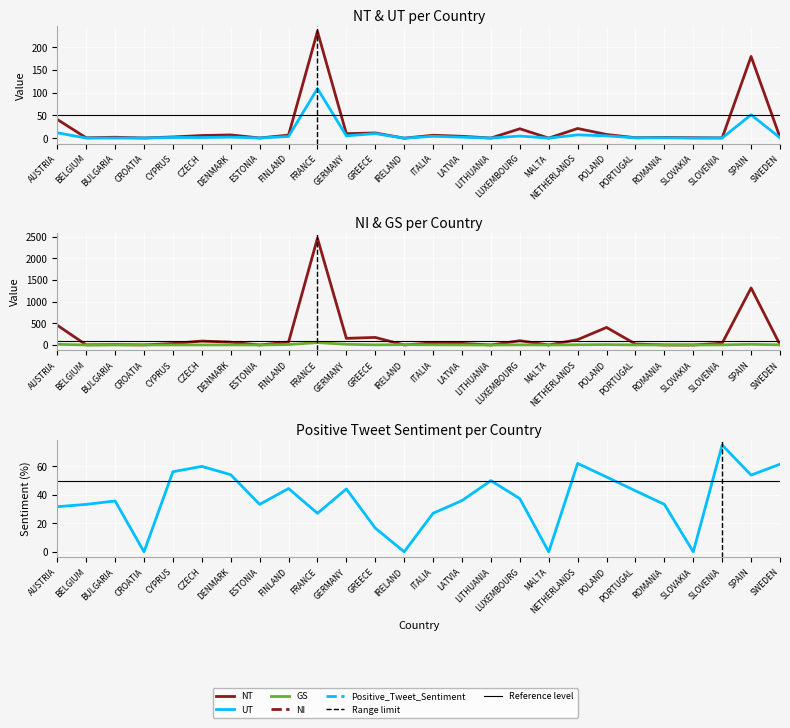

List the series in order of their peak value, highest first.

NI, NT, UT, Positive_Tweet_Sentiment, GS